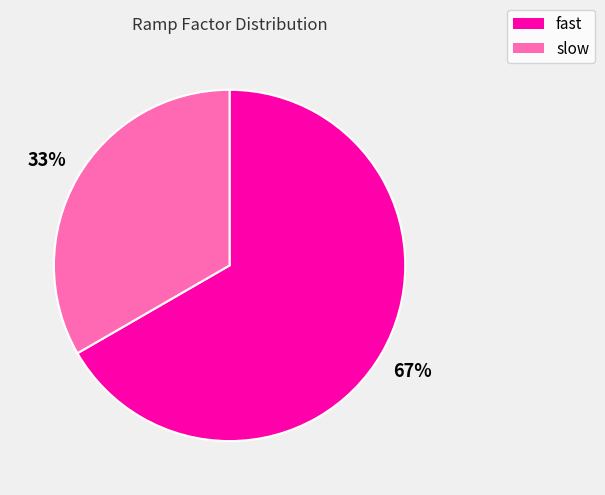

Is it true that slow is 47% of the pie?

False